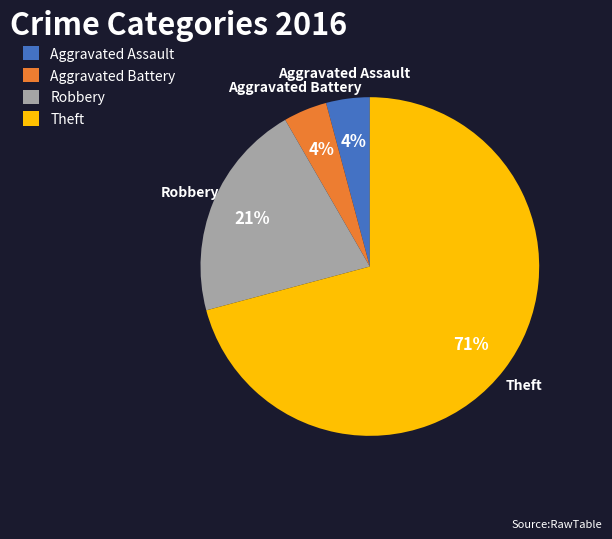

Is it true that Aggravated Assault is 12% of the pie?

False